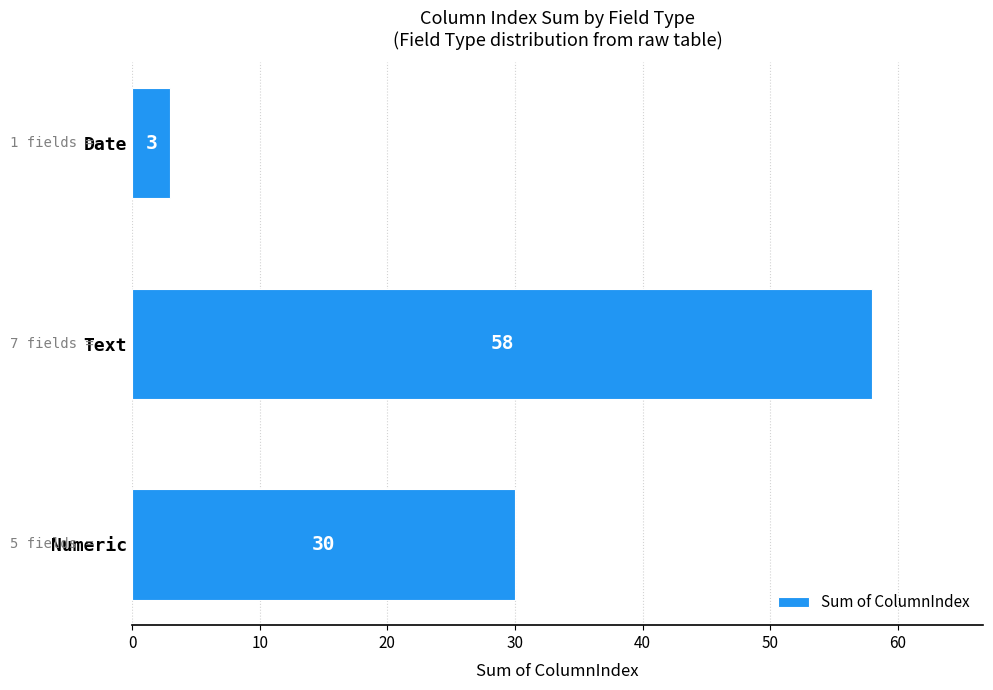

Which category has the lowest value across all series?

Date